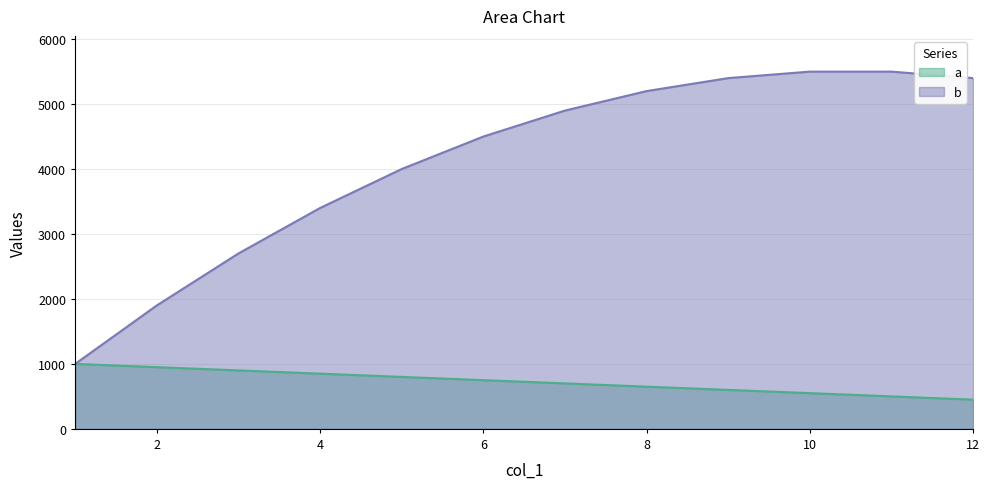

At which label does a reach its minimum?

12